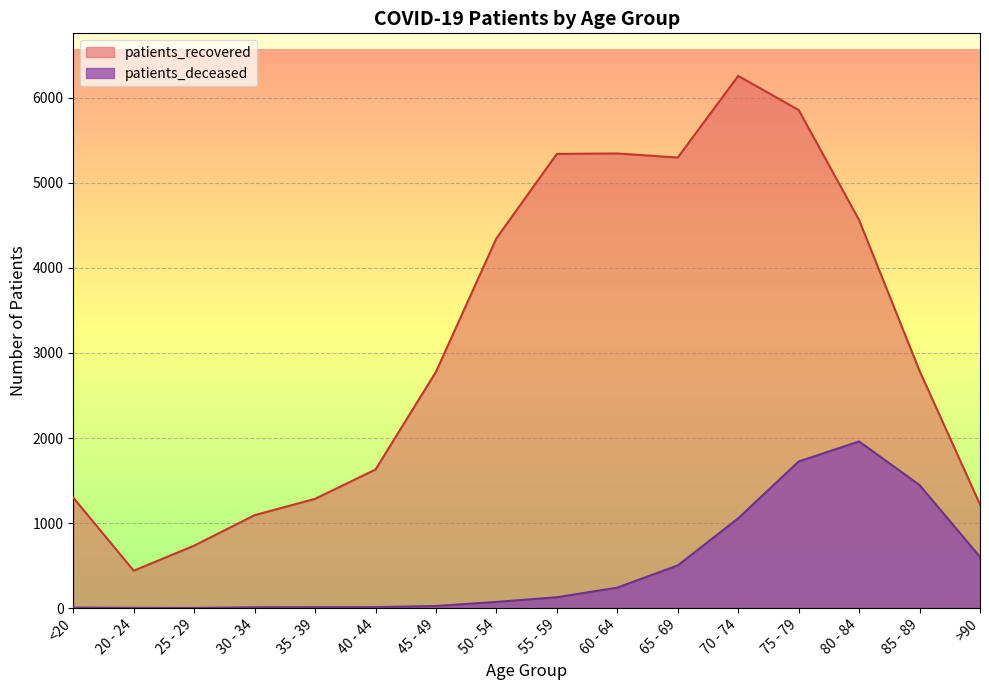

What is the difference between the maximum and second lowest values in the patients_recovered series?

5523